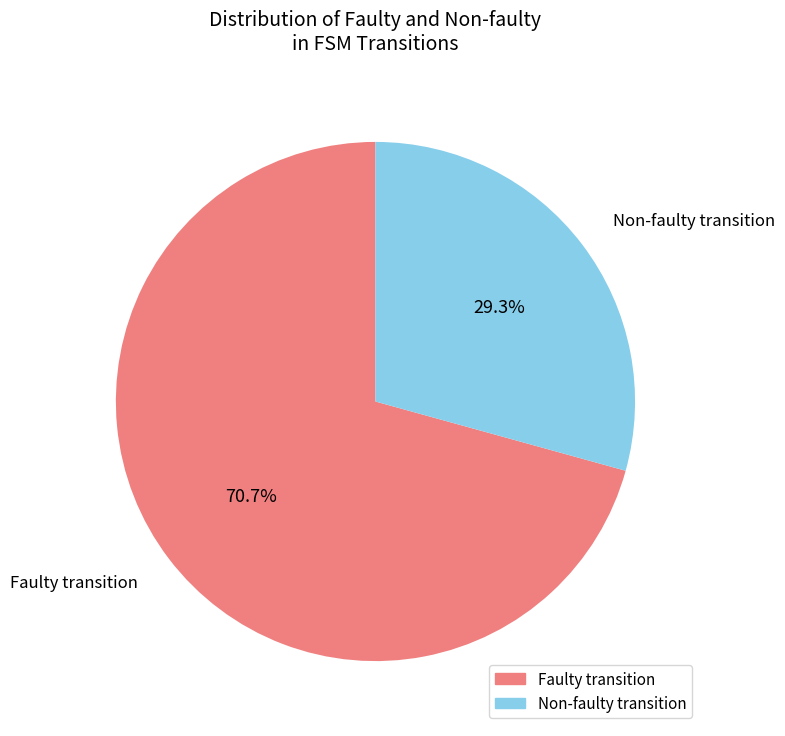

Is there a majority slice in this chart?

Yes